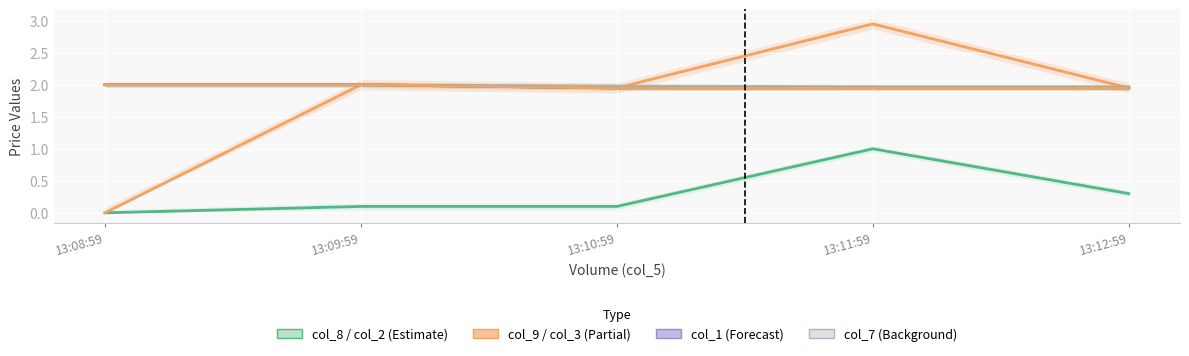

Which series has the largest range (max minus min)?

col_9